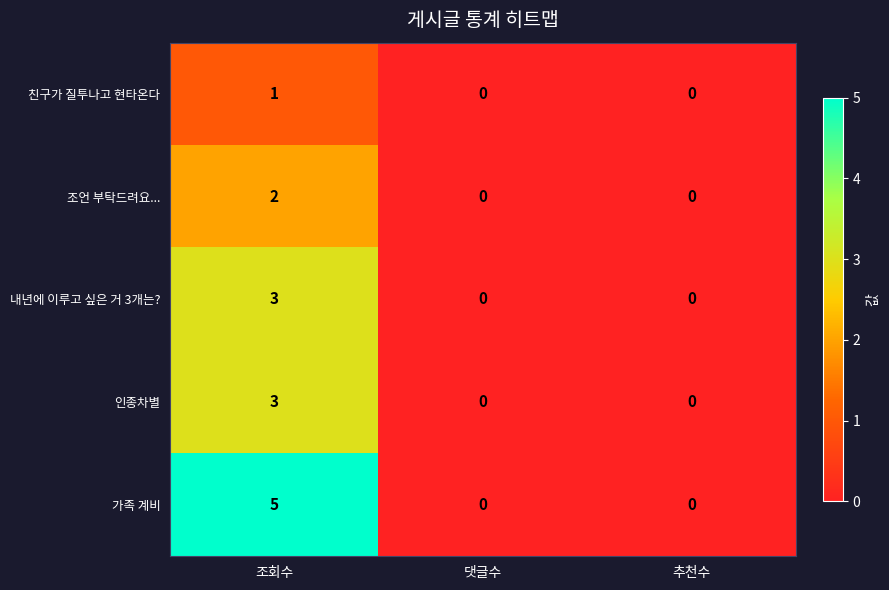

How many categories are shown in the chart?

3